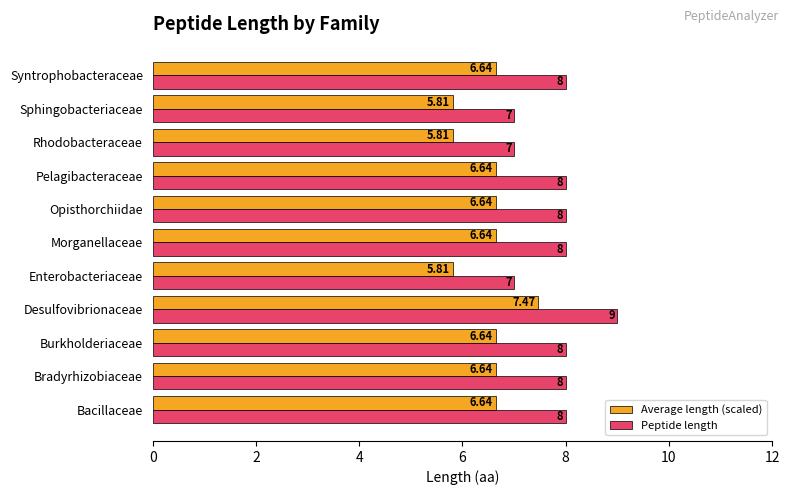

Is the value of Peptide length at Syntrophobacteraceae greater than the value of Average length (scaled) at Syntrophobacteraceae?

Yes